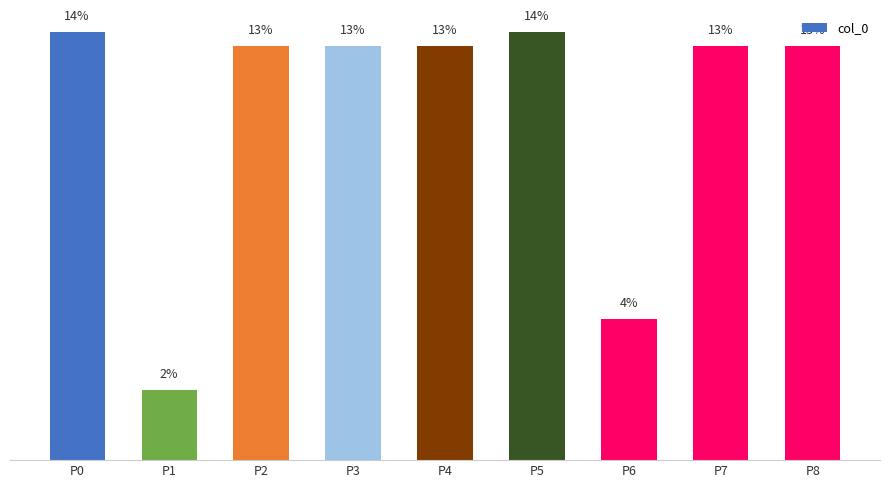

Between P5 and P7, which is larger?

P5